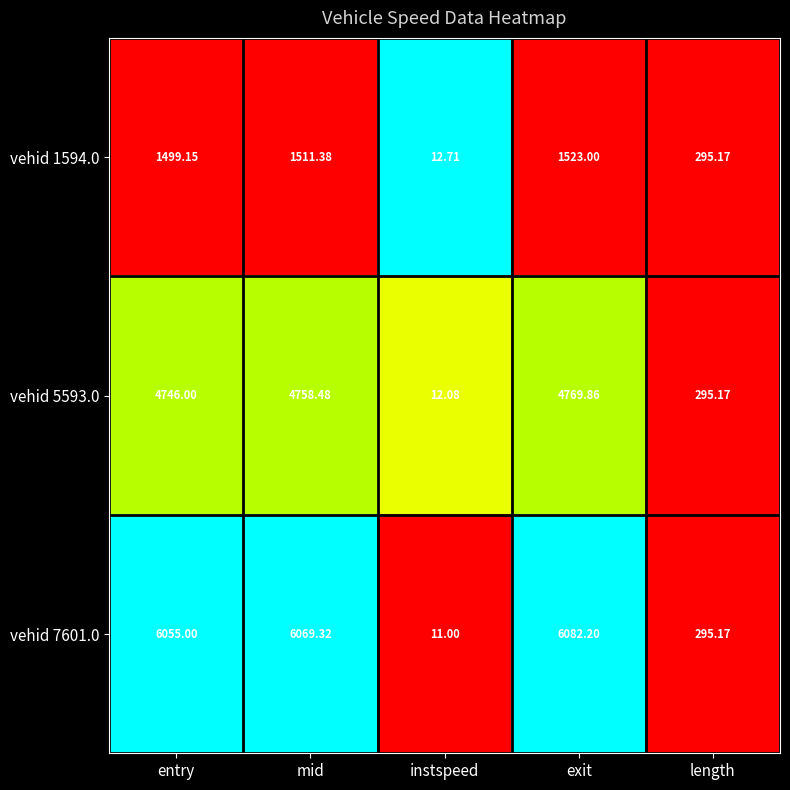

At which label does vehid 1594.0 reach its peak?

exit